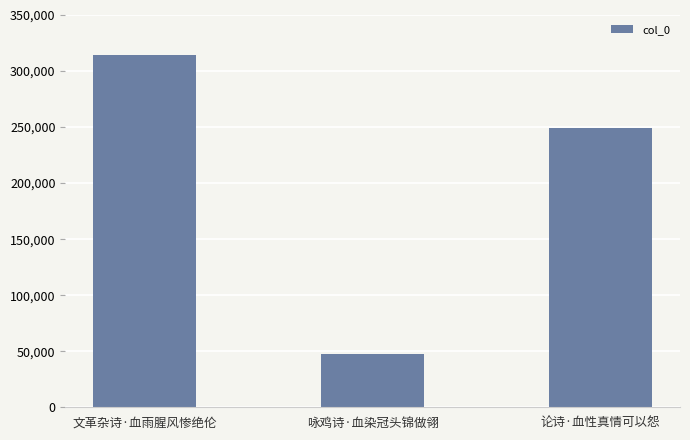

What is the sum of the values at 咏鸡诗·血染冠头锦做翎 and 文革杂诗·血雨腥风惨绝伦?

362507